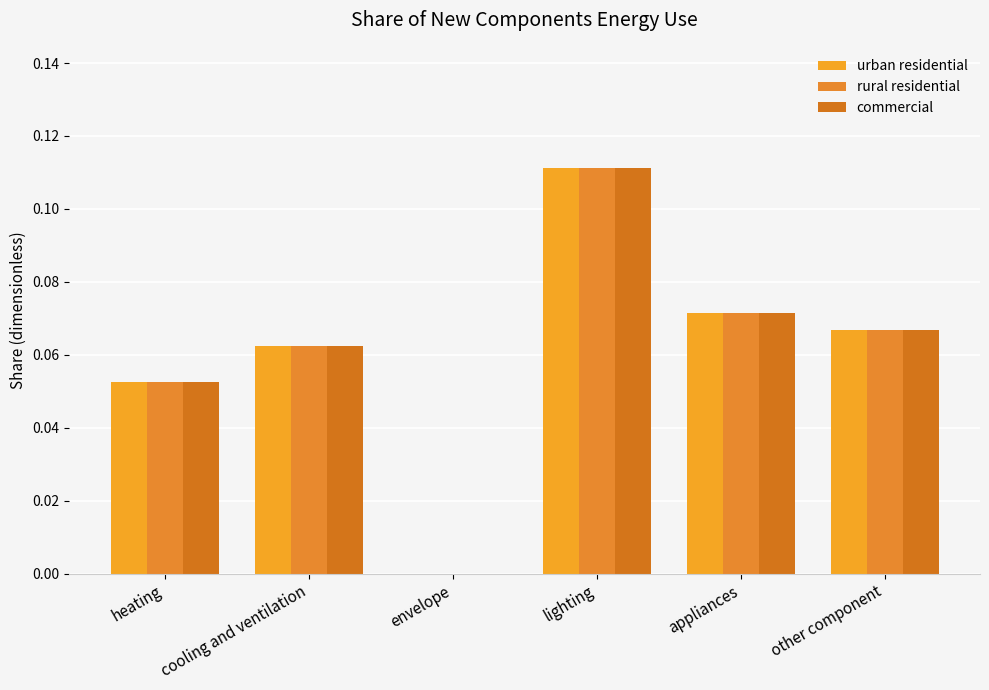

How many groups of bars are there?

6